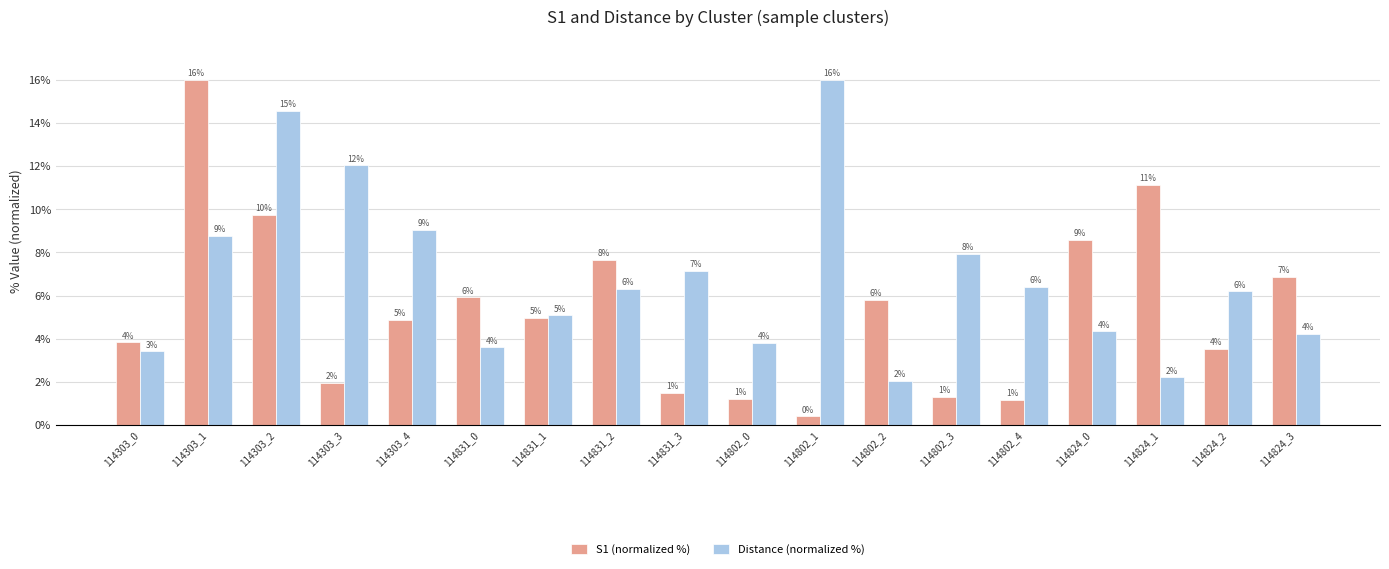

True or false: Distance (normalized %) has a value of 4.2 at 114824_3.

True